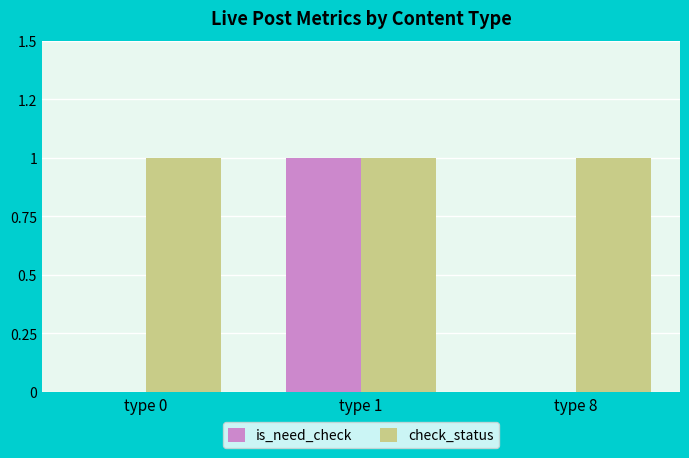

Reading left to right, transcribe all the data shown in this chart.

is_need_check: 0	1	0
check_status: 1	1	1